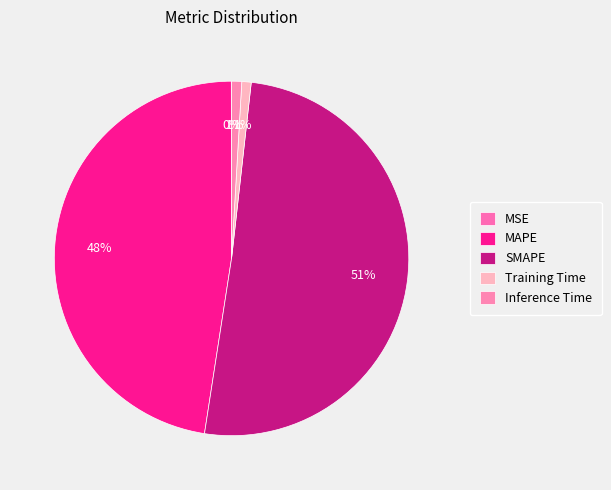

What is the change in value from MSE to Training Time?

+0.2